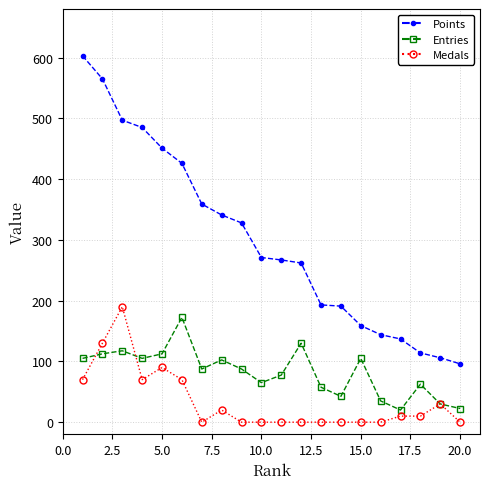

Which series has the largest total across all categories?

Points